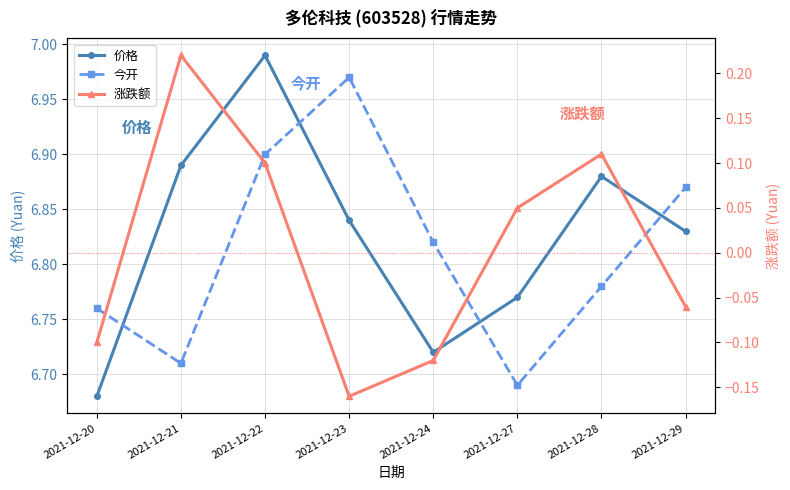

What is the value of the 价格 point at the 4th from the left?

6.8